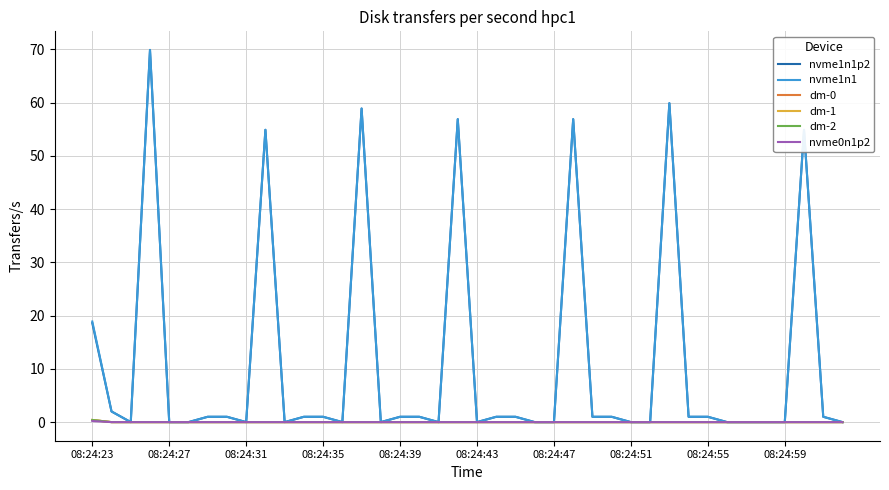

Which series has the largest total across all categories?

nvme1n1